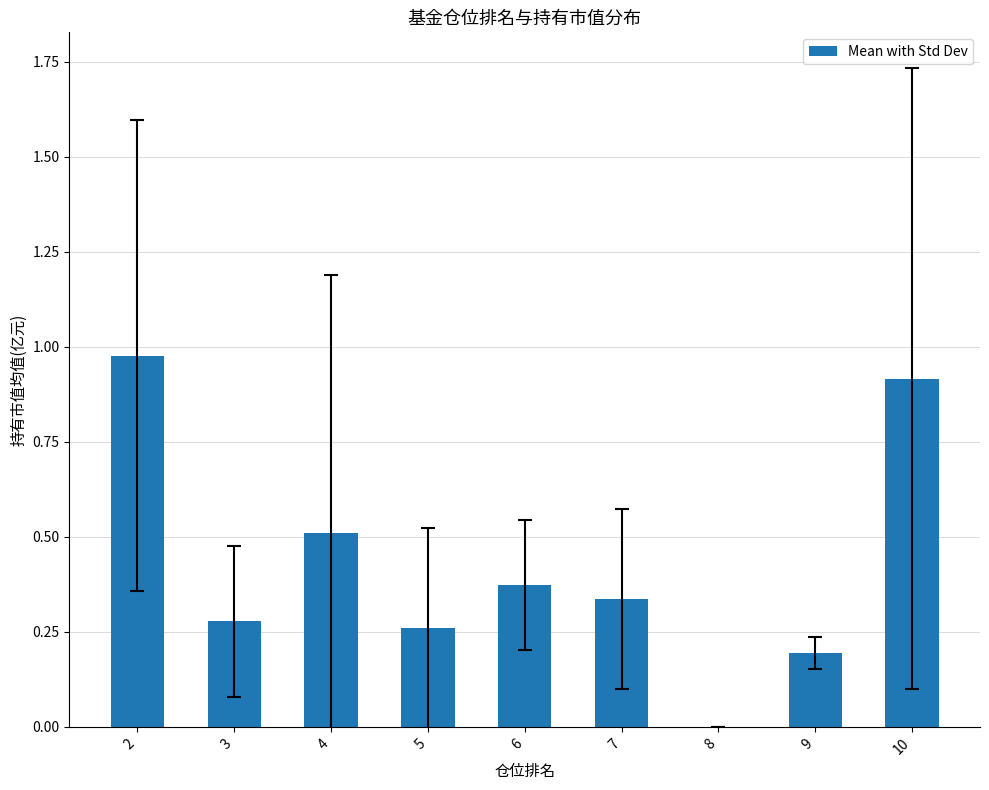

Which category has the highest value across all series?

2